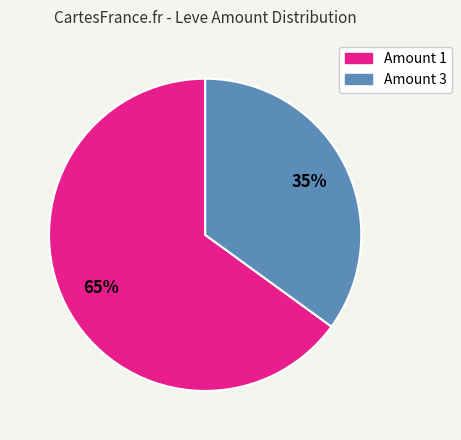

Does any single category account for the majority?

Yes